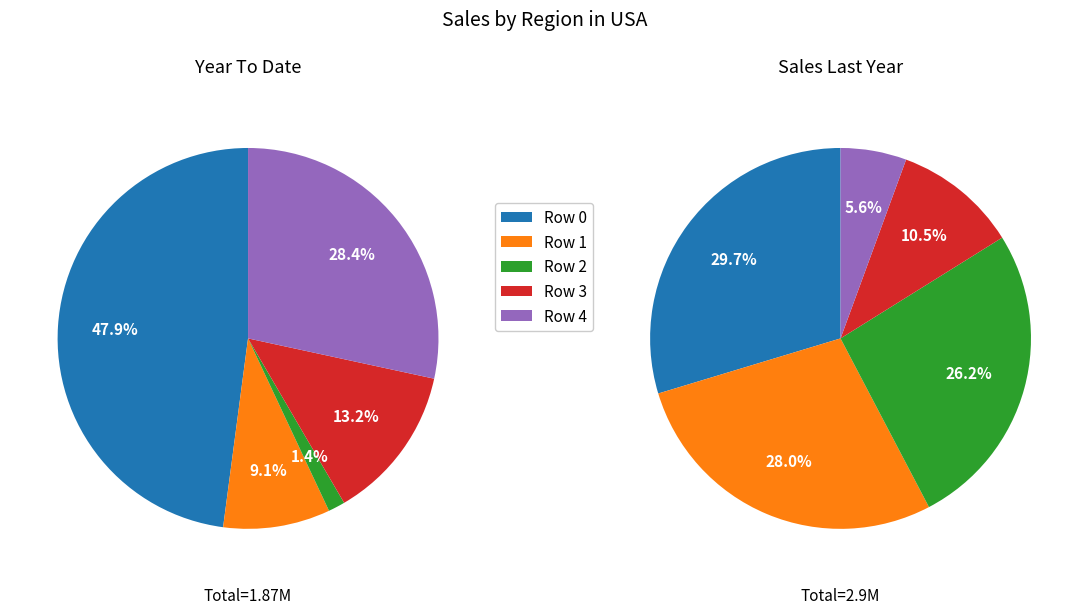

Is there any slice that represents more than half of the pie?

No